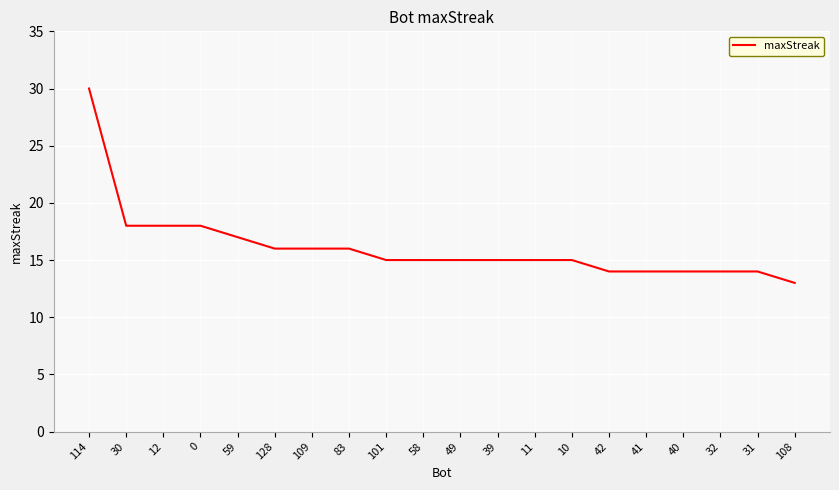

The value at 42 is 14. True or false?

True